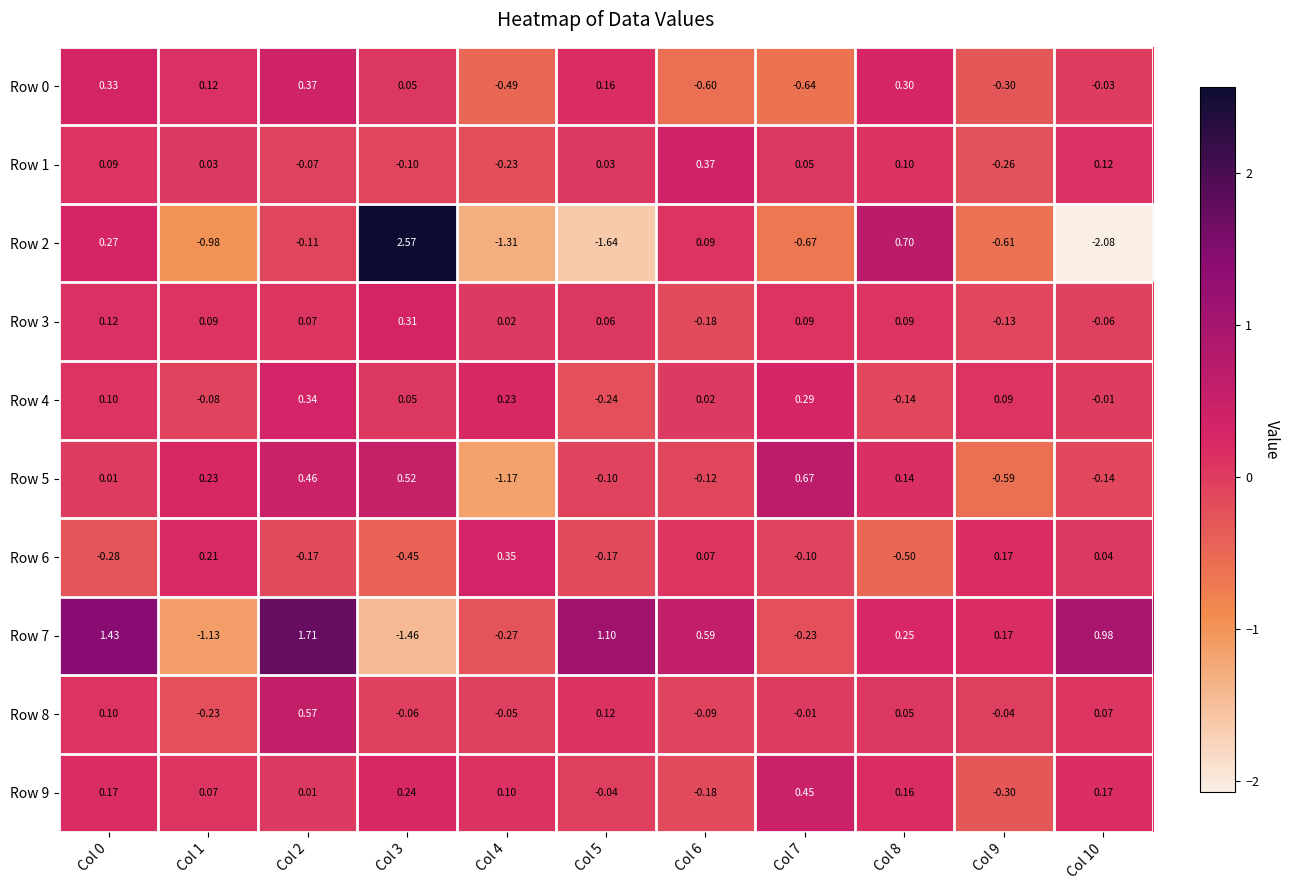

Is the value of Row 1 at Col 3 greater than the value of Row 3 at Col 3?

No